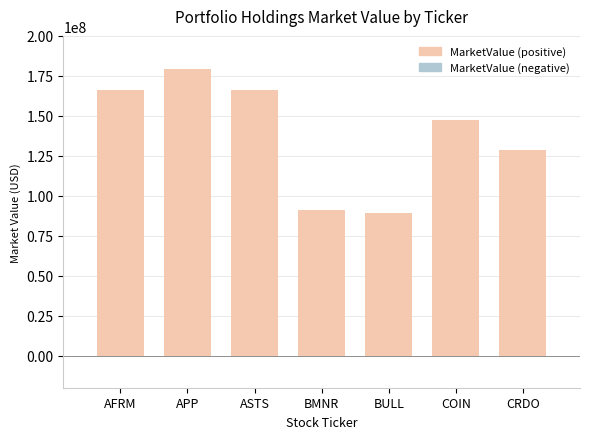

What is the average value?

138263821